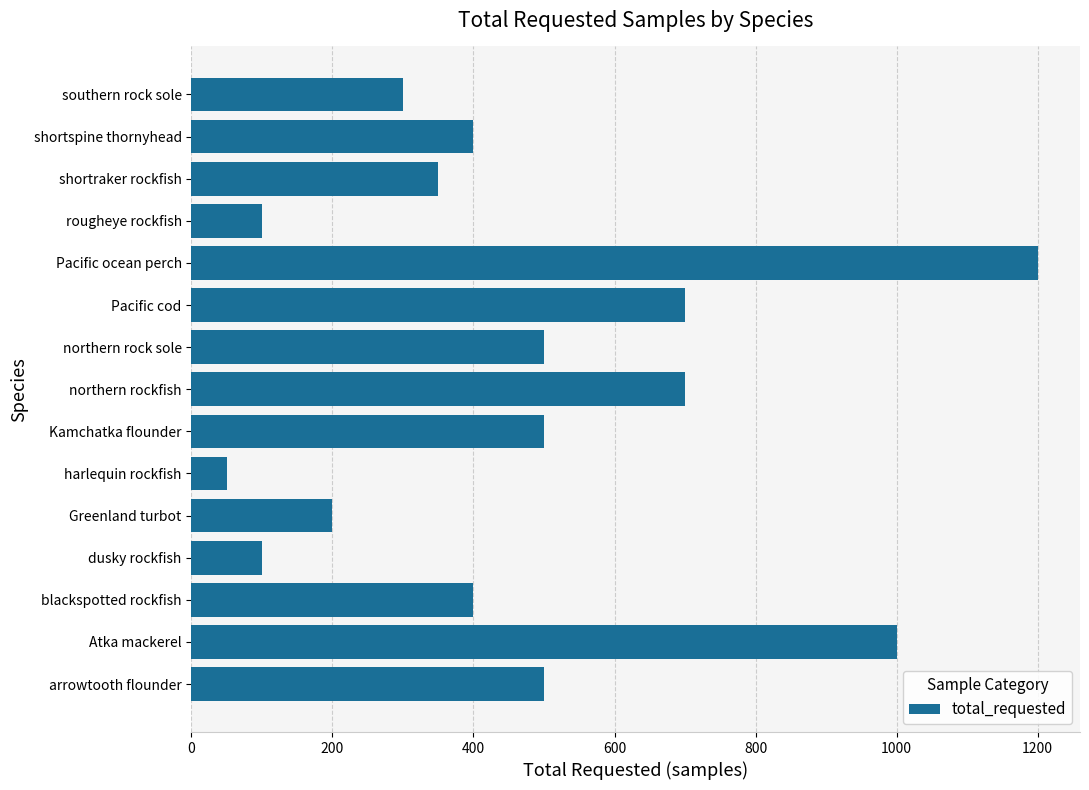

The chart shows a value of 700 at northern rockfish. True or false?

True